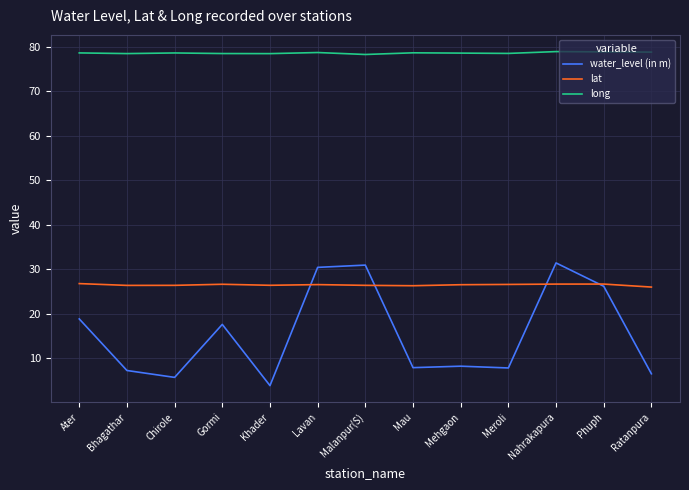

At Malanpur(S), list the series in order from largest to smallest.

long, water_level (in m), lat